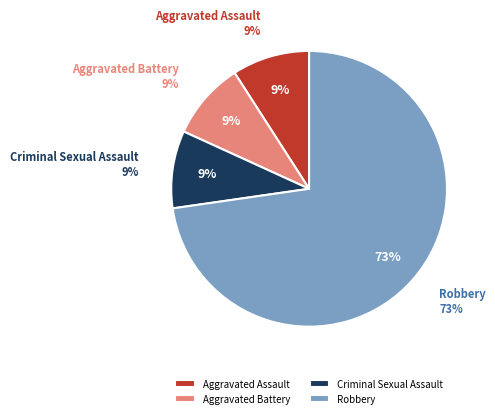

What is the majority slice?

Robbery